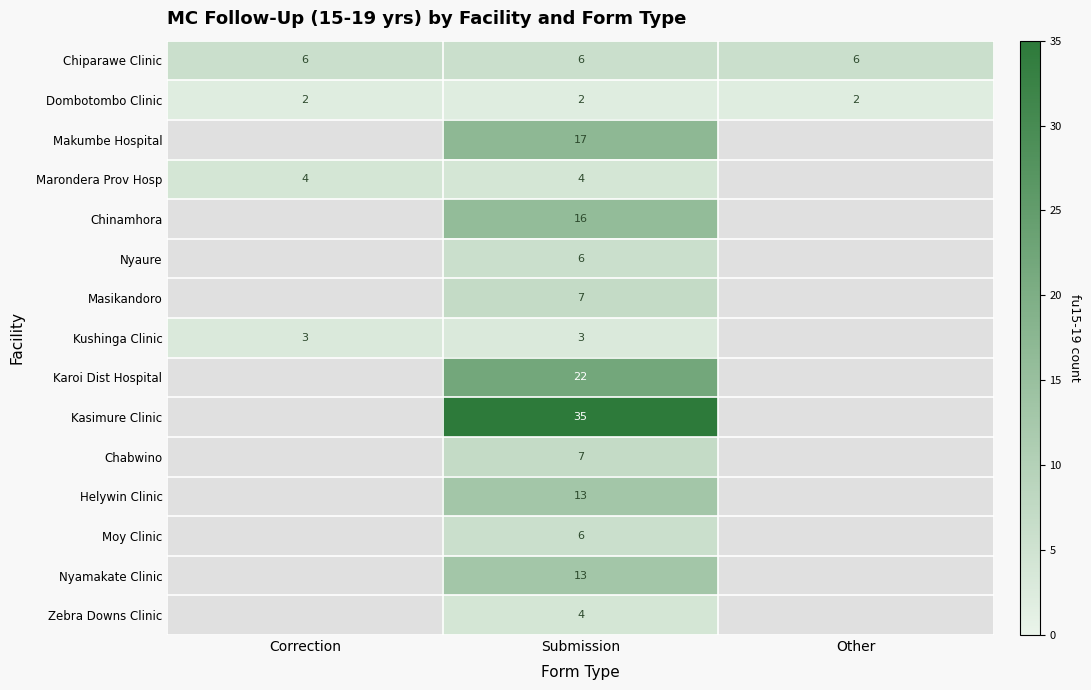

What is the difference between the highest and lowest values at Submission?

33